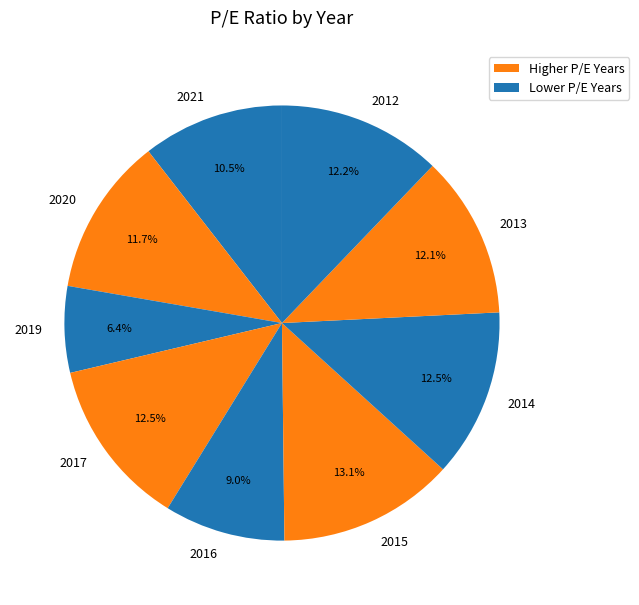

Which category has the biggest portion of the pie?

2015